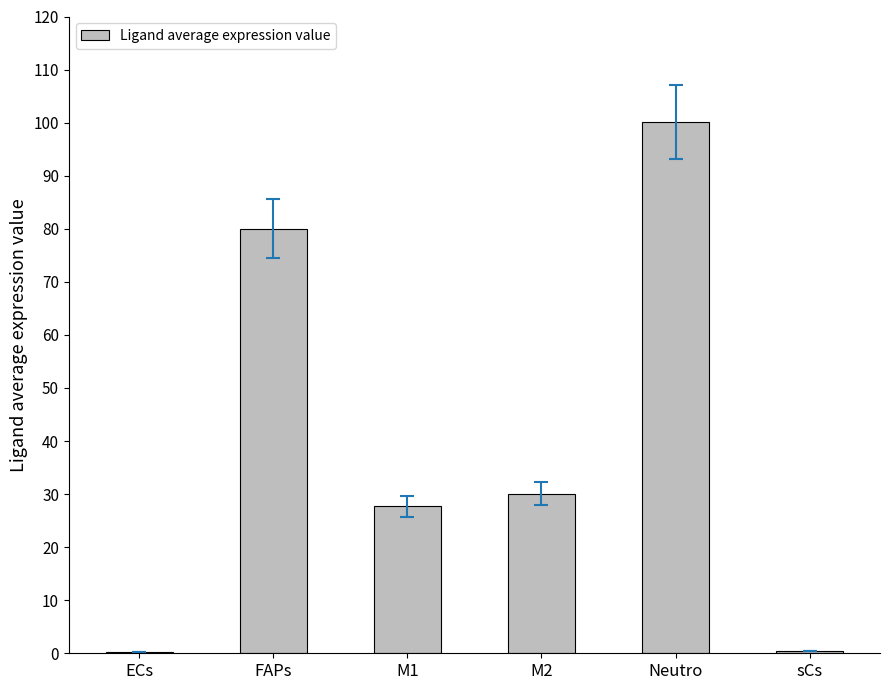

What is the maximum value shown in the chart?

100.2